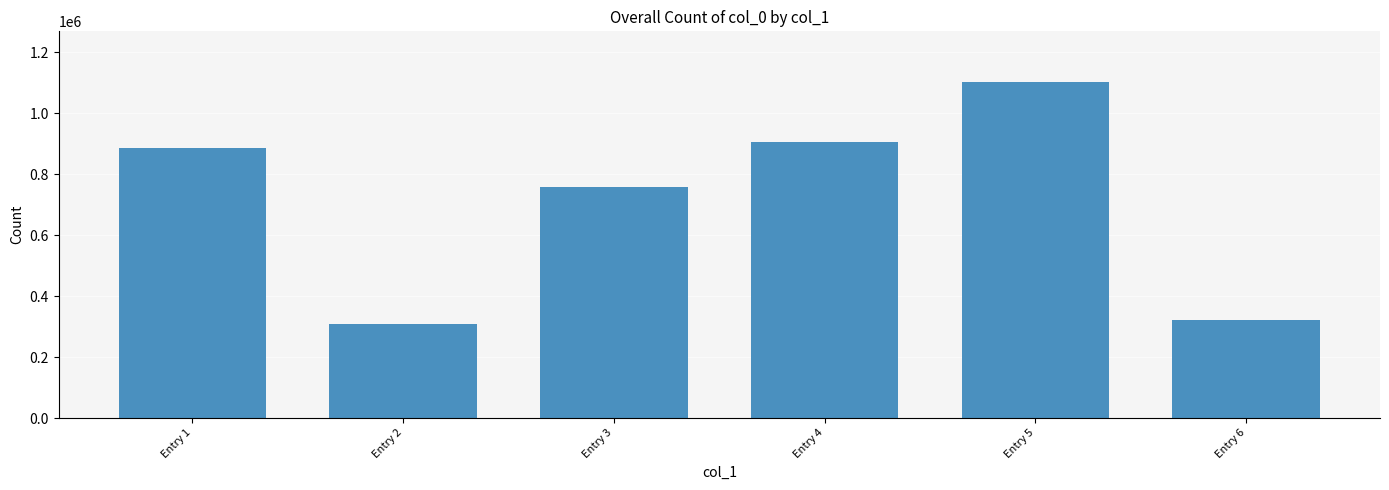

Count the number of data series in this chart.

1